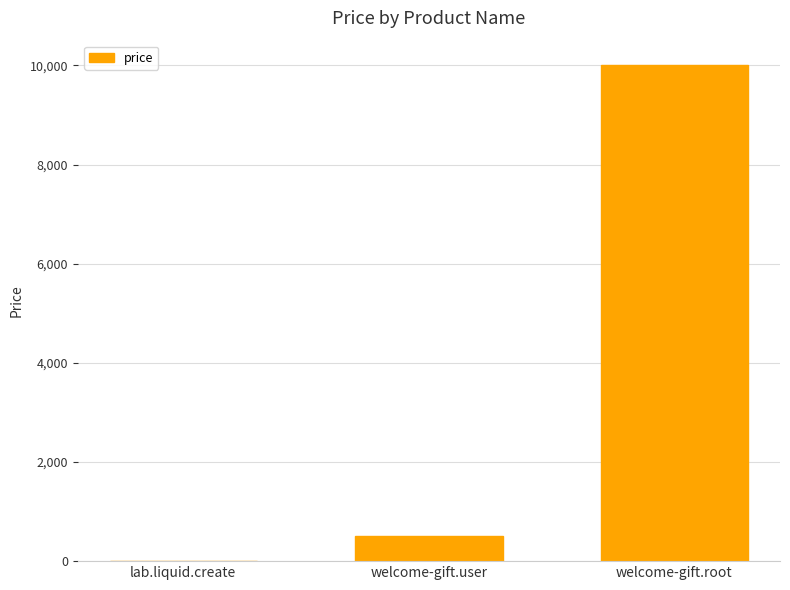

What is the sum of all values?

10510